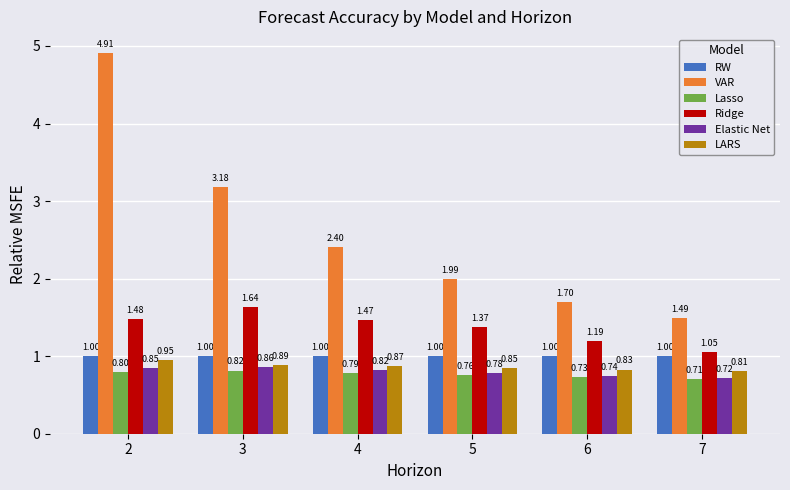

List the labels in order of Lasso value, smallest first.

7, 6, 5, 4, 2, 3